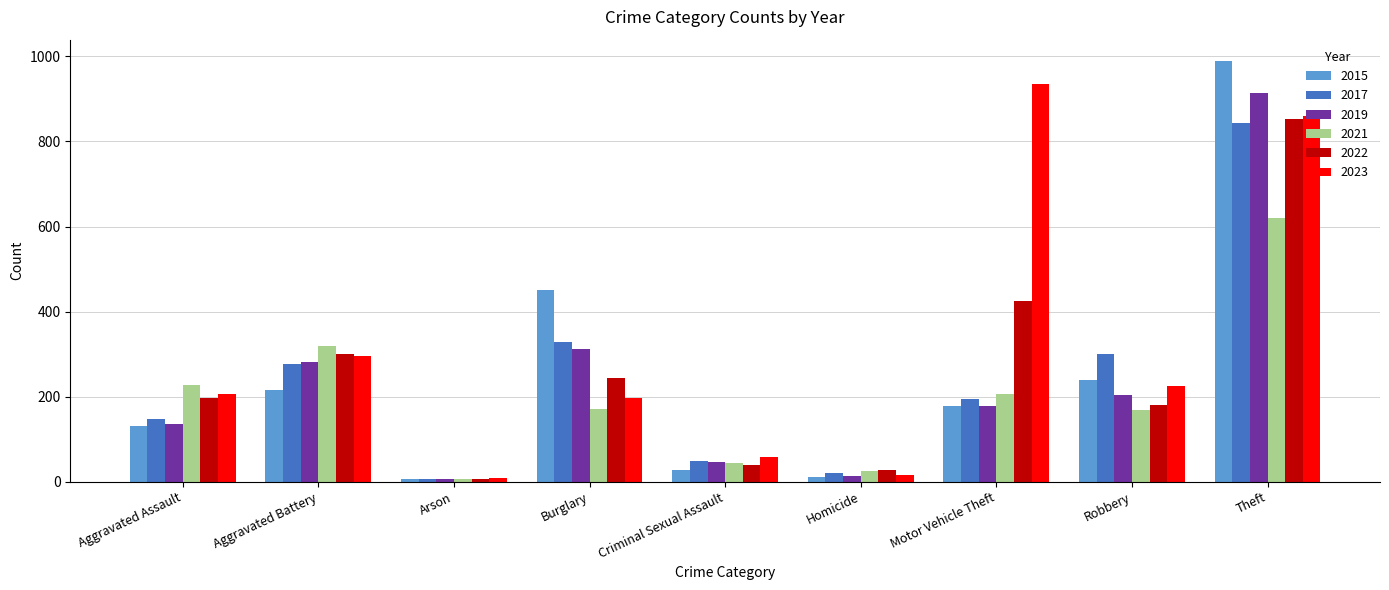

What is the maximum value shown in the chart?

990